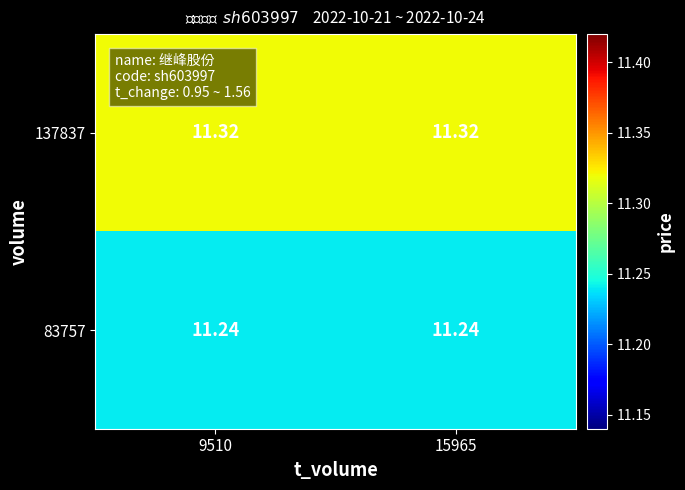

Is the value of 83757 at 9510 greater than the value of 137837 at 9510?

No